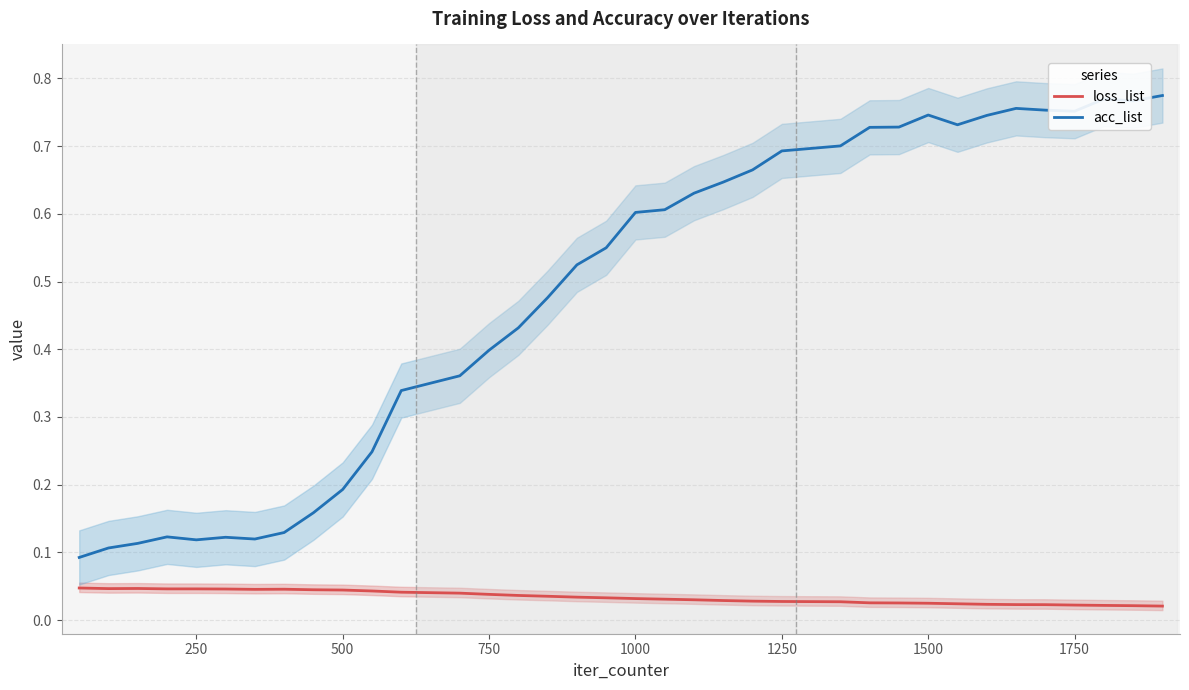

True or false: acc_list has more than 0 interior local peaks.

True